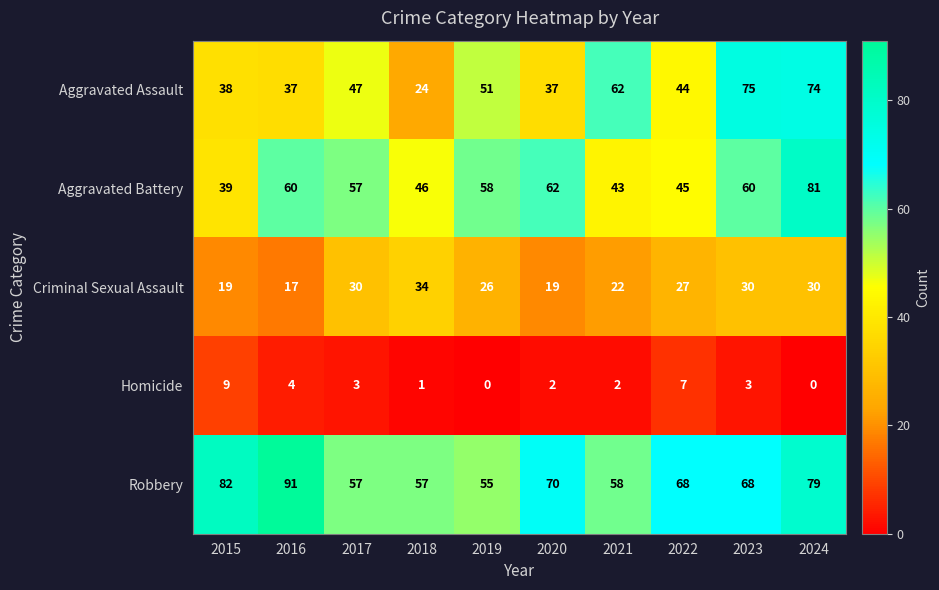

Rank the series at 2023 from highest to lowest value.

Aggravated Assault, Robbery, Aggravated Battery, Criminal Sexual Assault, Homicide